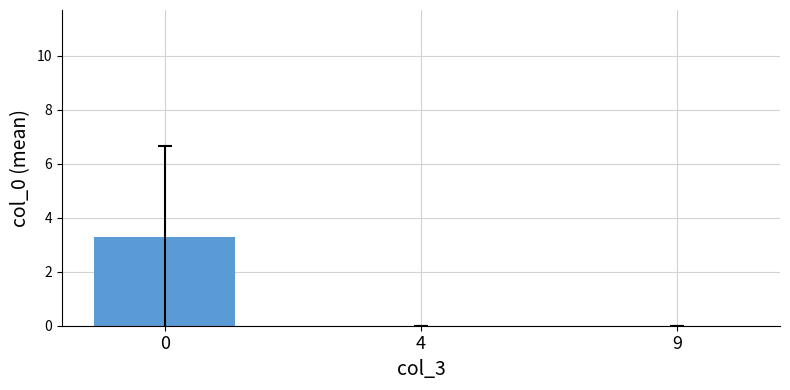

Reading left to right, list all the values displayed in this chart.

0=3.3	4=0.0	9=0.0